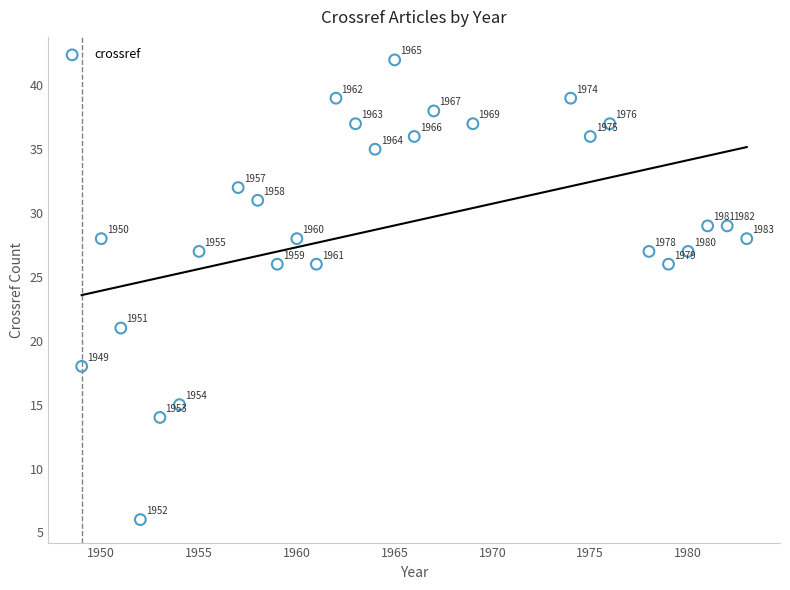

What Y value in the scatter plot is closest to 24?

26